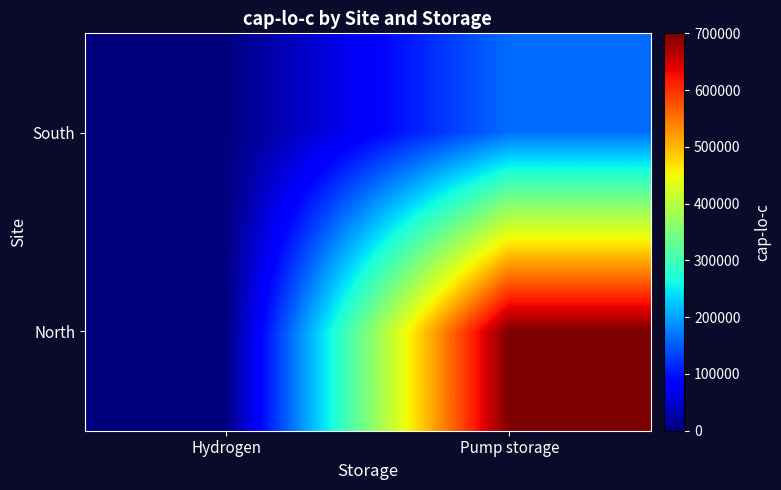

At Pump storage, list the series in order from smallest to largest.

South, North